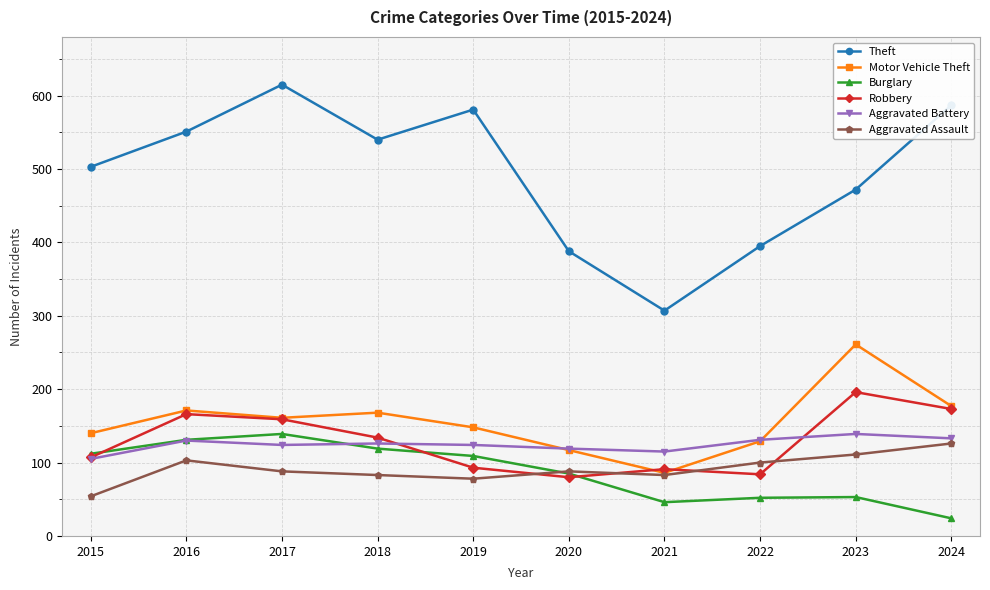

List the labels in order of Theft value, smallest first.

2021, 2020, 2022, 2023, 2015, 2018, 2016, 2019, 2024, 2017